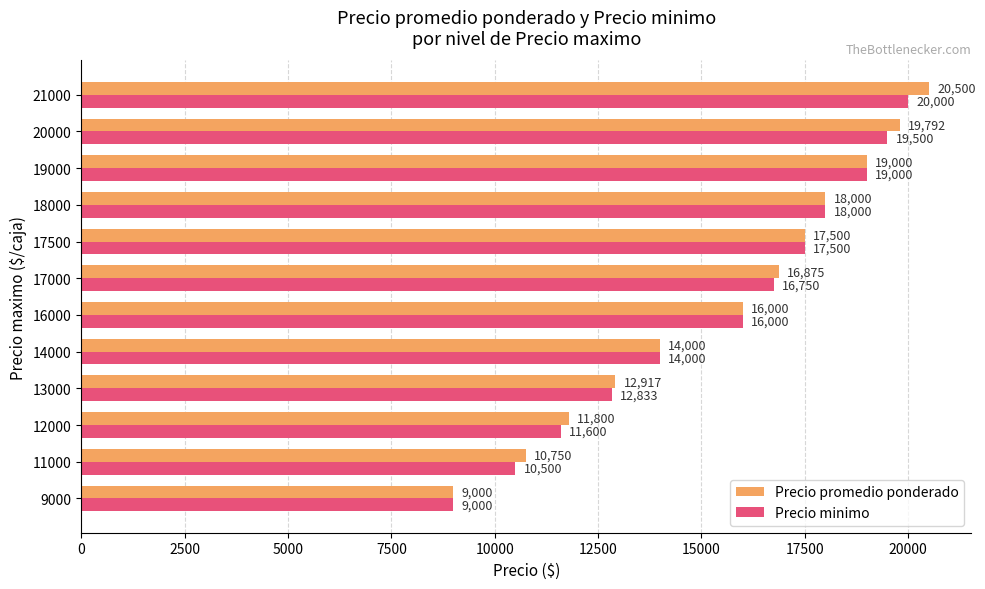

At which category is the sum across all series the highest?

21000